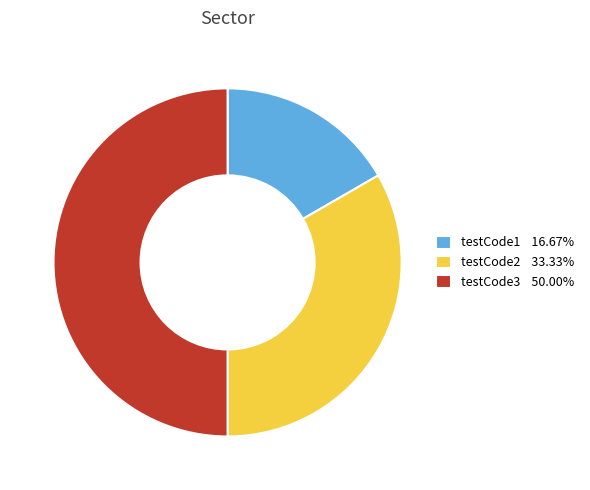

Which slice is the smallest?

testCode1